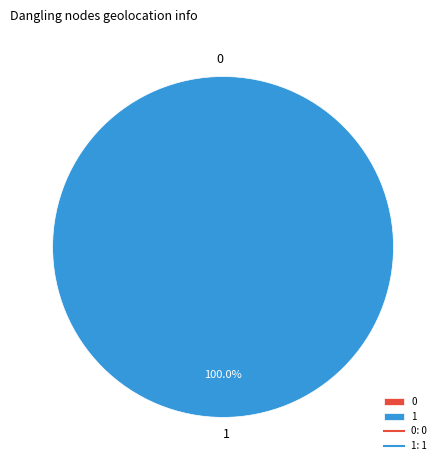

To the nearest percent, what is the difference between the largest and smallest slice percentages?

100%